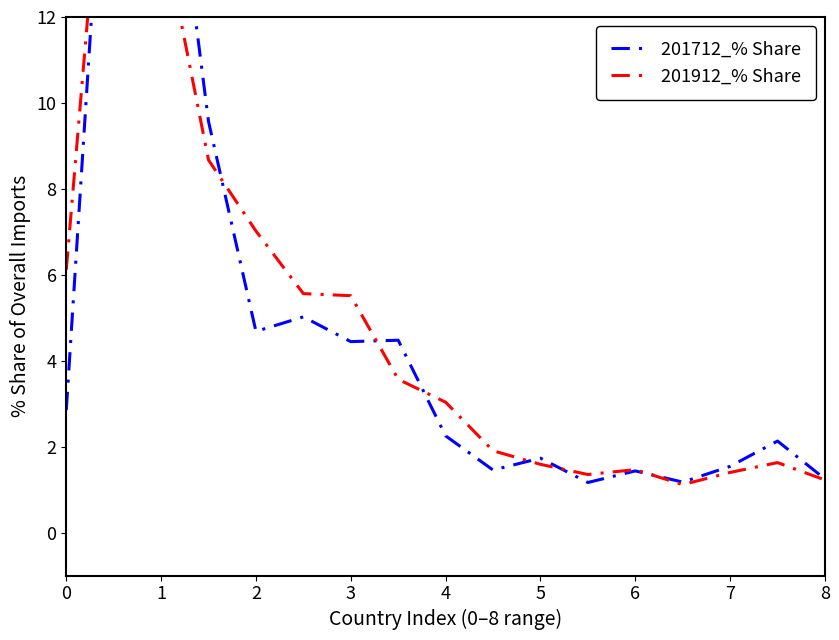

At how many categories does at least one series exceed 12?

2